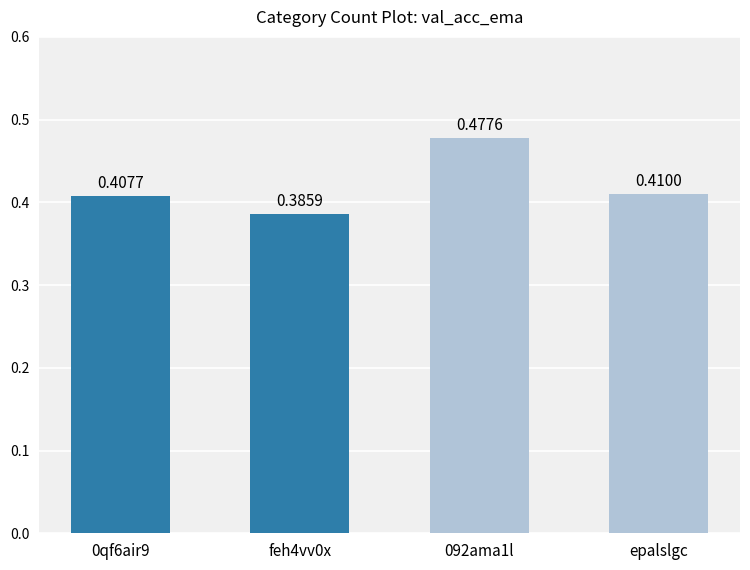

What is the sum of all values?

1.7